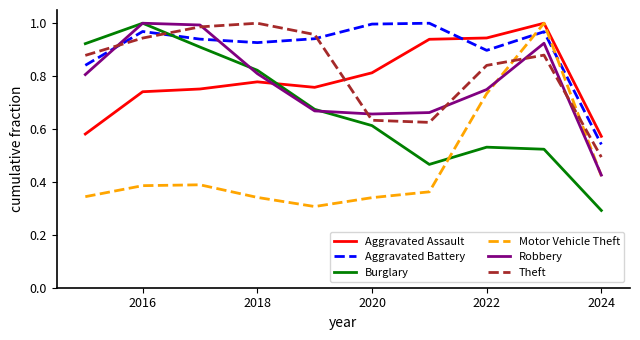

Which series has the largest total across all categories?

Aggravated Battery